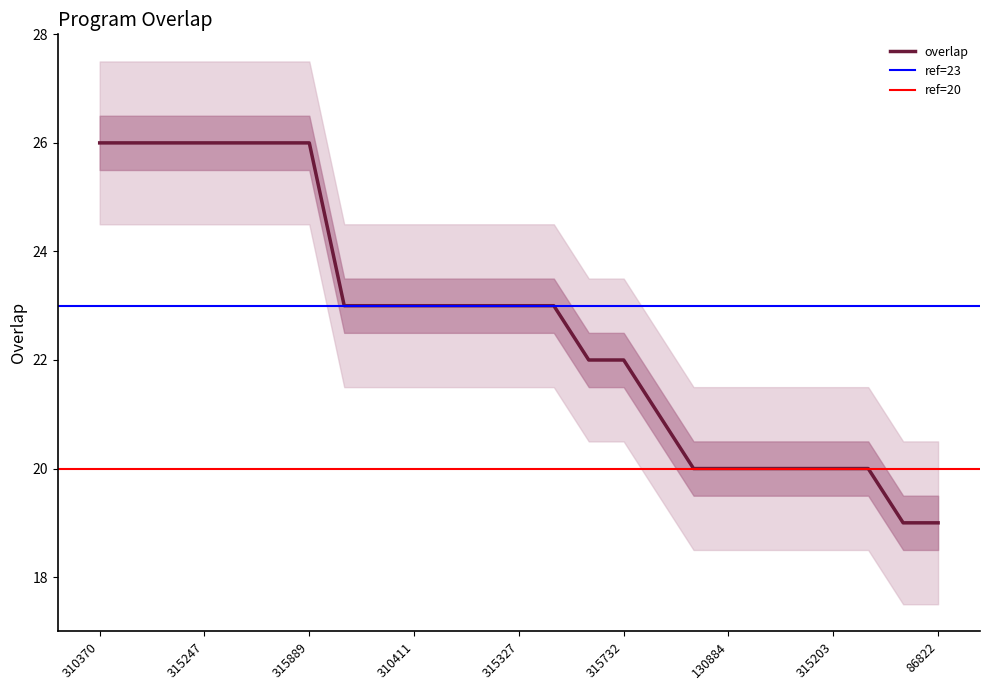

Reading left to right, list all the values displayed in this chart.

310370=26	310518=26	315187=26	315247=26	315344=26	315610=26	315889=26	83363=23	310379=23	310411=23	312506=23	315207=23	315327=23	315343=23	63207=22	315732=22	315308=21	38179=20	130884=20	193868=20	301684=20	315203=20	315653=20	8532=19	86822=19